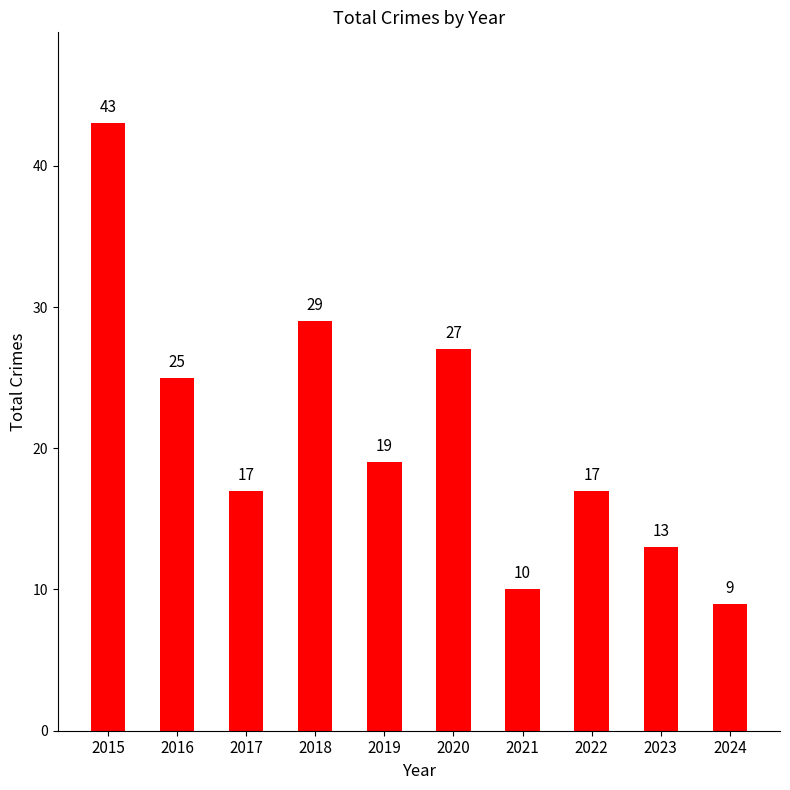

Reading left to right, transcribe all the data shown in this chart.

2015=43	2016=25	2017=17	2018=29	2019=19	2020=27	2021=10	2022=17	2023=13	2024=9